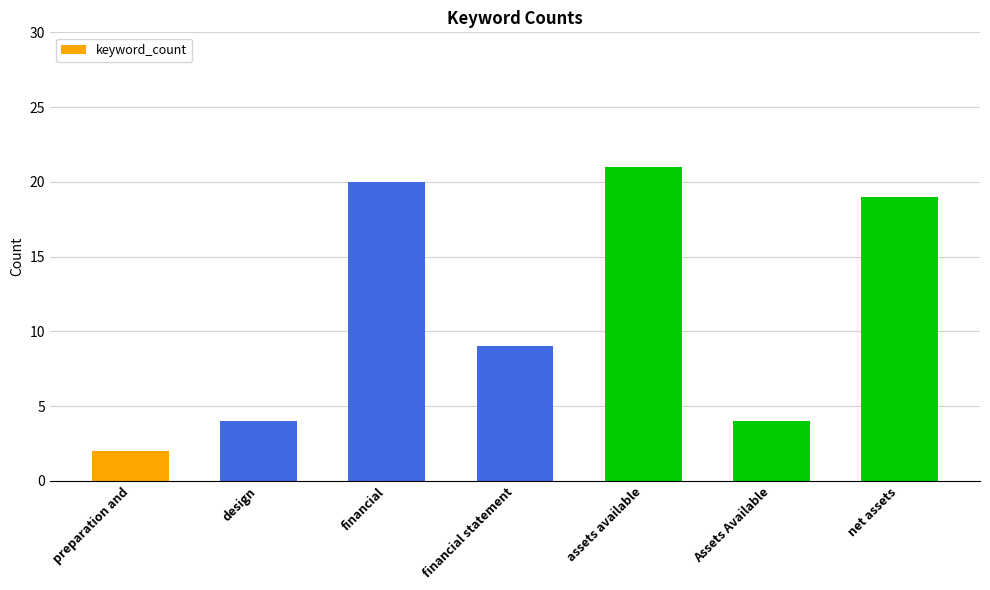

True or false: the data shows 1 at Assets Available.

False